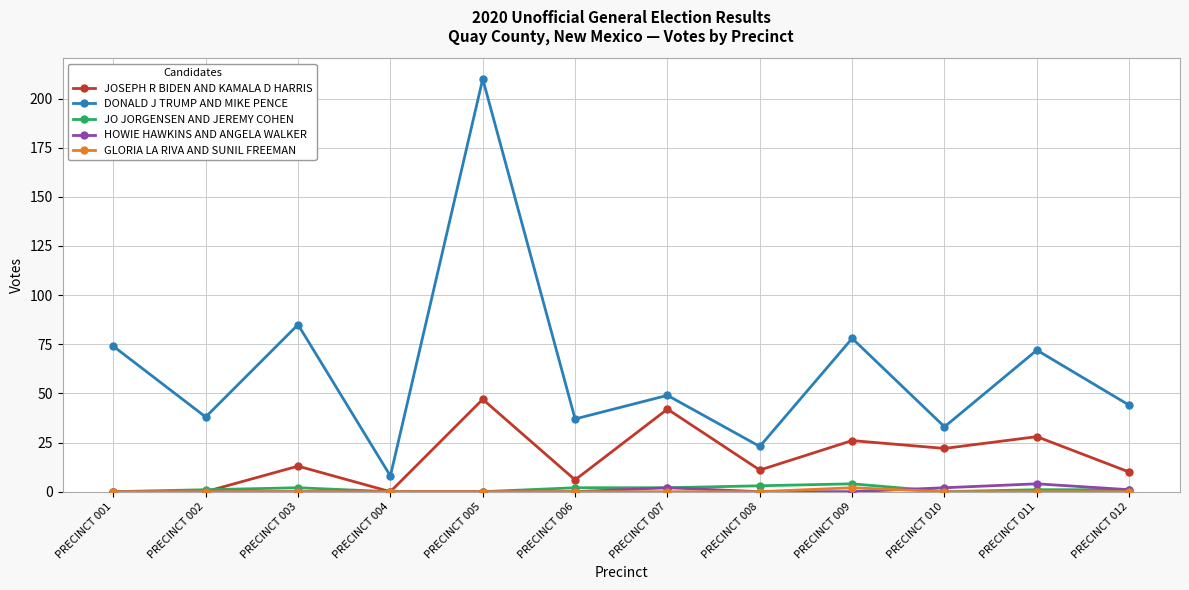

True or false: DONALD J TRUMP AND MIKE PENCE has a value of 9 at PRECINCT 008.

False